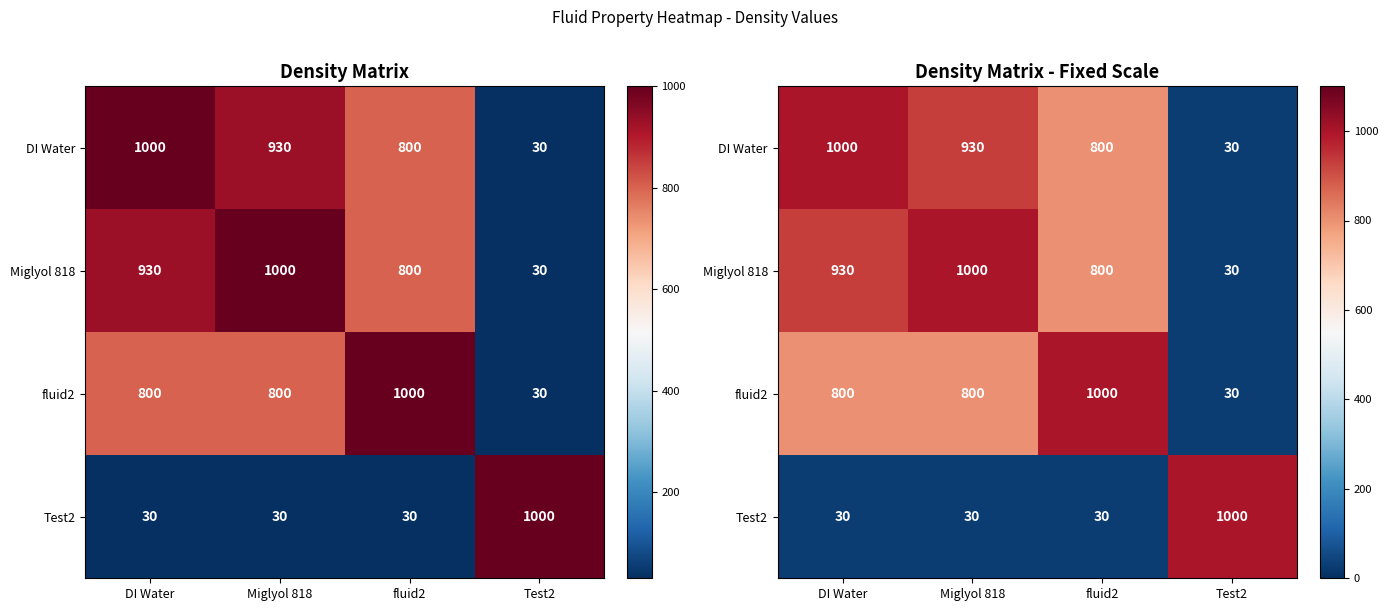

How many data points in fluid2 are less than 800?

1